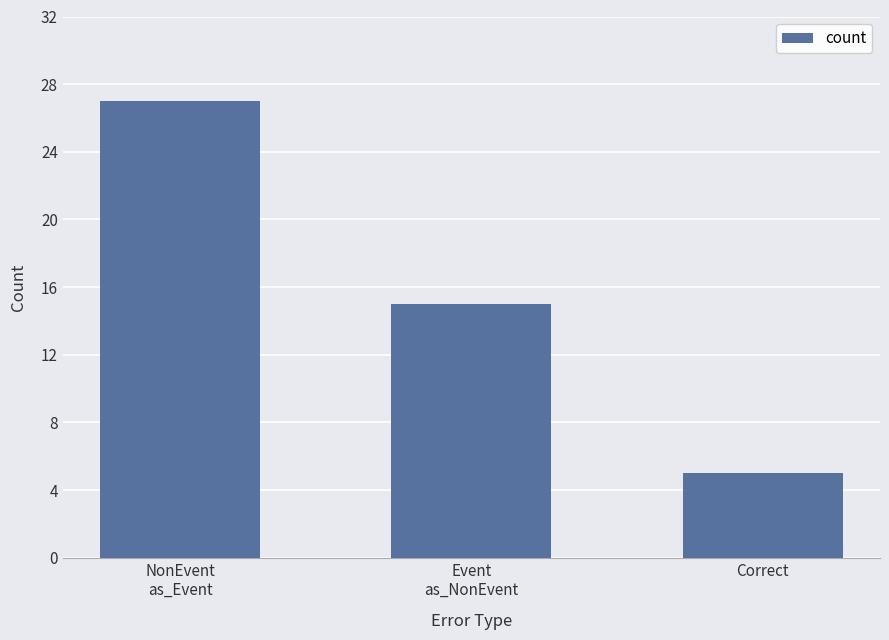

Reading right to left, list all the values displayed in this chart.

Correct=5	Event
as_NonEvent=15	NonEvent
as_Event=27